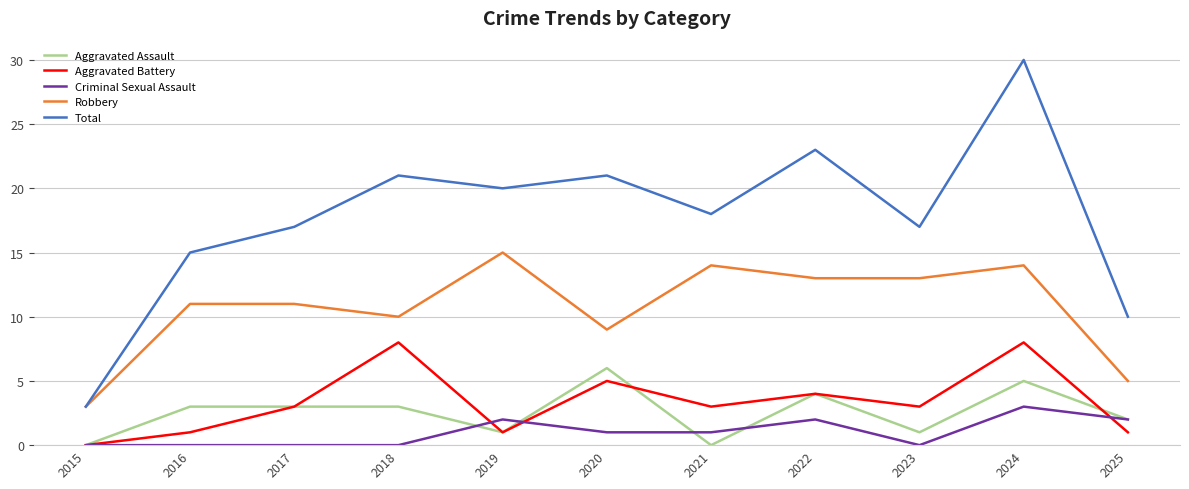

What is the sum of the Total values at 2018 and 2017?

38